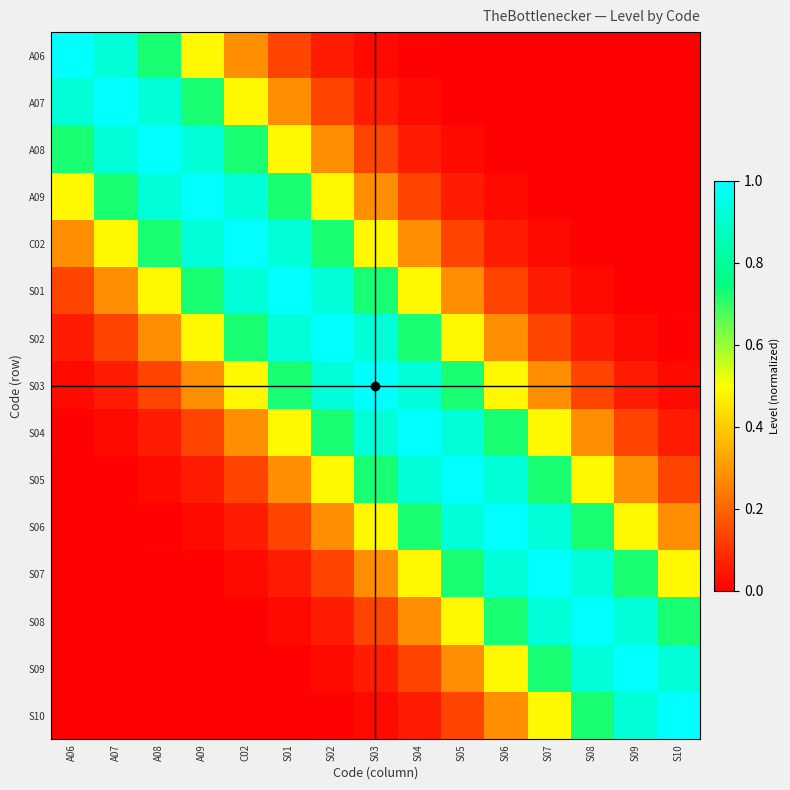

Reading left to right, what are all the values shown in this chart?

A06: A06=1.0	A07=0.9	A08=0.7	A09=0.5	C02=0.3	S01=0.1	S02=0.1	S03=0.0	S04=0.0	S05=0.0	S06=0.0	S07=0.0	S08=0.0	S09=0.0	S10=0.0
A07: A06=0.9	A07=1.0	A08=0.9	A09=0.7	C02=0.5	S01=0.3	S02=0.1	S03=0.1	S04=0.0	S05=0.0	S06=0.0	S07=0.0	S08=0.0	S09=0.0	S10=0.0
A08: A06=0.7	A07=0.9	A08=1.0	A09=0.9	C02=0.7	S01=0.5	S02=0.3	S03=0.1	S04=0.1	S05=0.0	S06=0.0	S07=0.0	S08=0.0	S09=0.0	S10=0.0
A09: A06=0.5	A07=0.7	A08=0.9	A09=1.0	C02=0.9	S01=0.7	S02=0.5	S03=0.3	S04=0.1	S05=0.1	S06=0.0	S07=0.0	S08=0.0	S09=0.0	S10=0.0
C02: A06=0.3	A07=0.5	A08=0.7	A09=0.9	C02=1.0	S01=0.9	S02=0.7	S03=0.5	S04=0.3	S05=0.1	S06=0.1	S07=0.0	S08=0.0	S09=0.0	S10=0.0
S01: A06=0.1	A07=0.3	A08=0.5	A09=0.7	C02=0.9	S01=1.0	S02=0.9	S03=0.7	S04=0.5	S05=0.3	S06=0.1	S07=0.1	S08=0.0	S09=0.0	S10=0.0
S02: A06=0.1	A07=0.1	A08=0.3	A09=0.5	C02=0.7	S01=0.9	S02=1.0	S03=0.9	S04=0.7	S05=0.5	S06=0.3	S07=0.1	S08=0.1	S09=0.0	S10=0.0
S03: A06=0.0	A07=0.1	A08=0.1	A09=0.3	C02=0.5	S01=0.7	S02=0.9	S03=1.0	S04=0.9	S05=0.7	S06=0.5	S07=0.3	S08=0.1	S09=0.1	S10=0.0
S04: A06=0.0	A07=0.0	A08=0.1	A09=0.1	C02=0.3	S01=0.5	S02=0.7	S03=0.9	S04=1.0	S05=0.9	S06=0.7	S07=0.5	S08=0.3	S09=0.1	S10=0.1
S05: A06=0.0	A07=0.0	A08=0.0	A09=0.1	C02=0.1	S01=0.3	S02=0.5	S03=0.7	S04=0.9	S05=1.0	S06=0.9	S07=0.7	S08=0.5	S09=0.3	S10=0.1
S06: A06=0.0	A07=0.0	A08=0.0	A09=0.0	C02=0.1	S01=0.1	S02=0.3	S03=0.5	S04=0.7	S05=0.9	S06=1.0	S07=0.9	S08=0.7	S09=0.5	S10=0.3
S07: A06=0.0	A07=0.0	A08=0.0	A09=0.0	C02=0.0	S01=0.1	S02=0.1	S03=0.3	S04=0.5	S05=0.7	S06=0.9	S07=1.0	S08=0.9	S09=0.7	S10=0.5
S08: A06=0.0	A07=0.0	A08=0.0	A09=0.0	C02=0.0	S01=0.0	S02=0.1	S03=0.1	S04=0.3	S05=0.5	S06=0.7	S07=0.9	S08=1.0	S09=0.9	S10=0.7
S09: A06=0.0	A07=0.0	A08=0.0	A09=0.0	C02=0.0	S01=0.0	S02=0.0	S03=0.1	S04=0.1	S05=0.3	S06=0.5	S07=0.7	S08=0.9	S09=1.0	S10=0.9
S10: A06=0.0	A07=0.0	A08=0.0	A09=0.0	C02=0.0	S01=0.0	S02=0.0	S03=0.0	S04=0.1	S05=0.1	S06=0.3	S07=0.5	S08=0.7	S09=0.9	S10=1.0